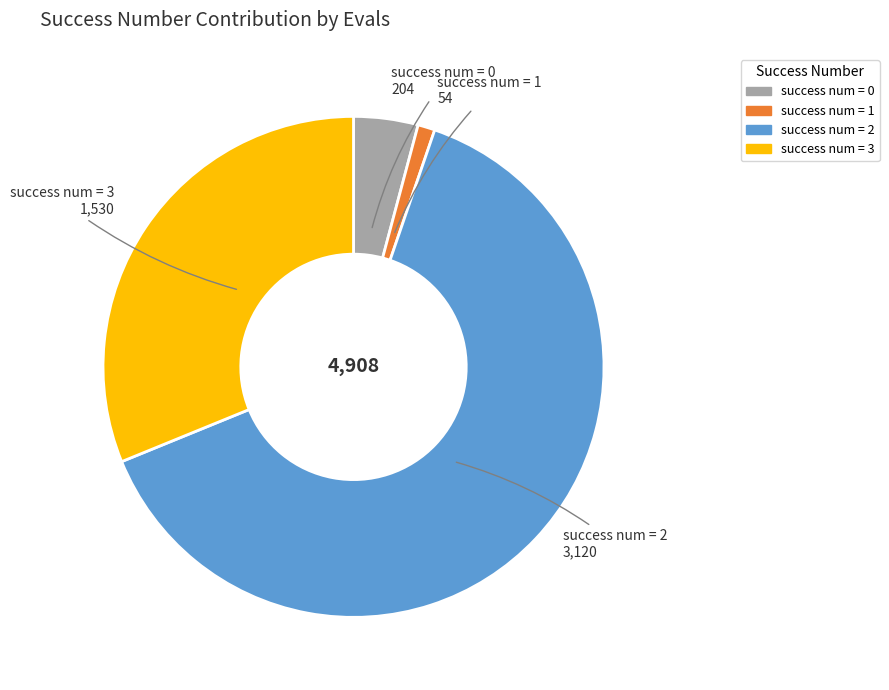

Do success num = 1 and success num = 2 together represent more than half of the pie?

Yes